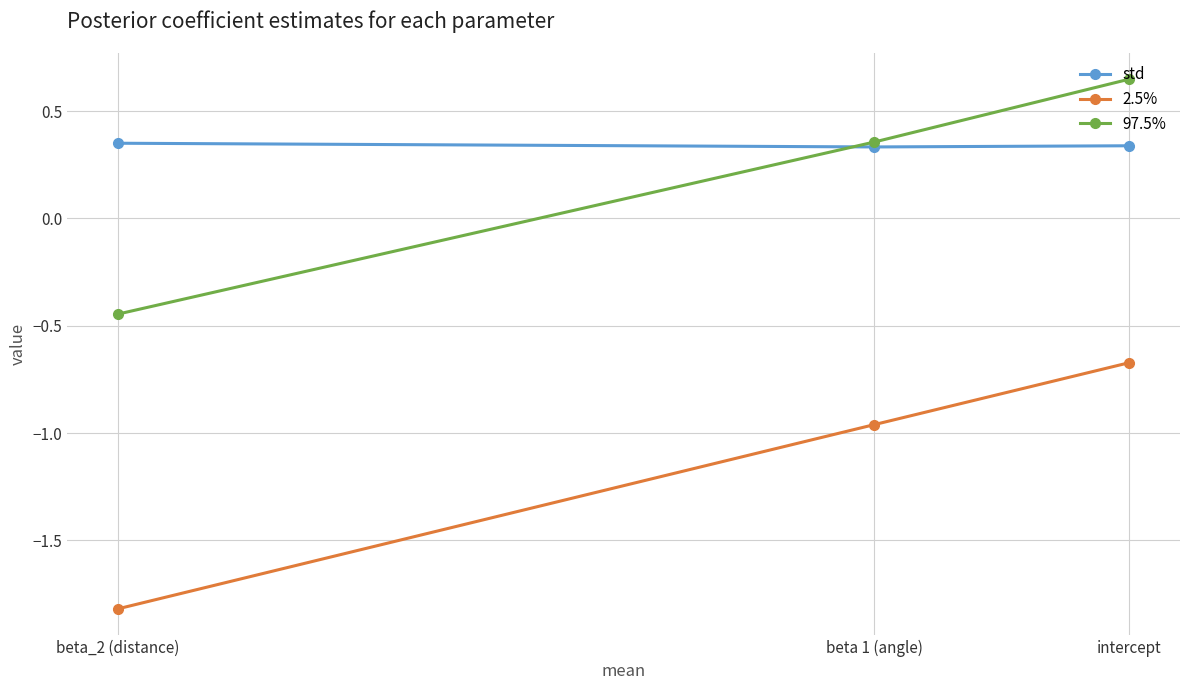

Reading left to right, extract all data points from this chart.

std: intercept=0.3	beta 1 (angle)=0.3	beta_2 (distance)=0.4
2.5%: intercept=-0.7	beta 1 (angle)=-1.0	beta_2 (distance)=-1.8
97.5%: intercept=0.6	beta 1 (angle)=0.4	beta_2 (distance)=-0.4